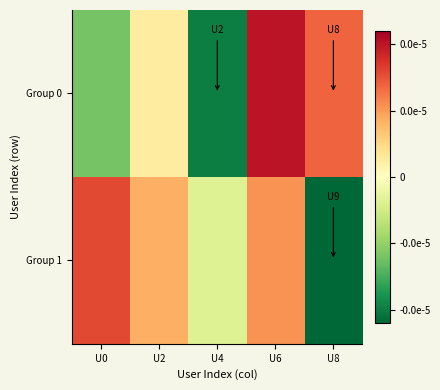

Between U0 and U8, which is larger?

U8